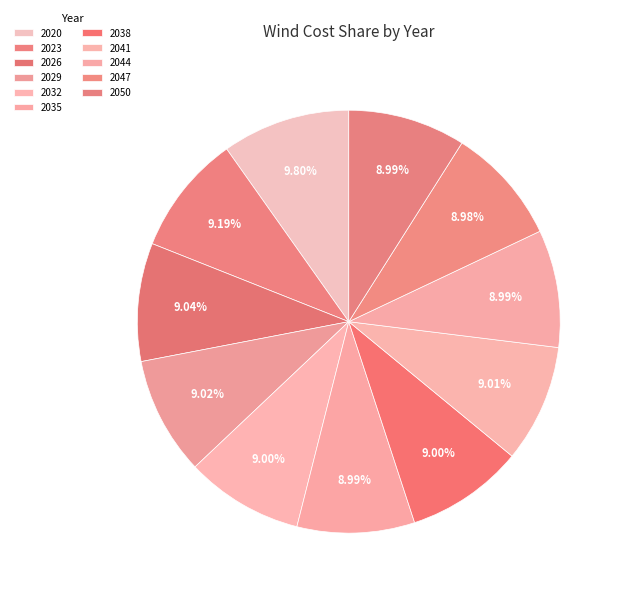

Do 2050 and 2035 together represent more than half of the pie?

No